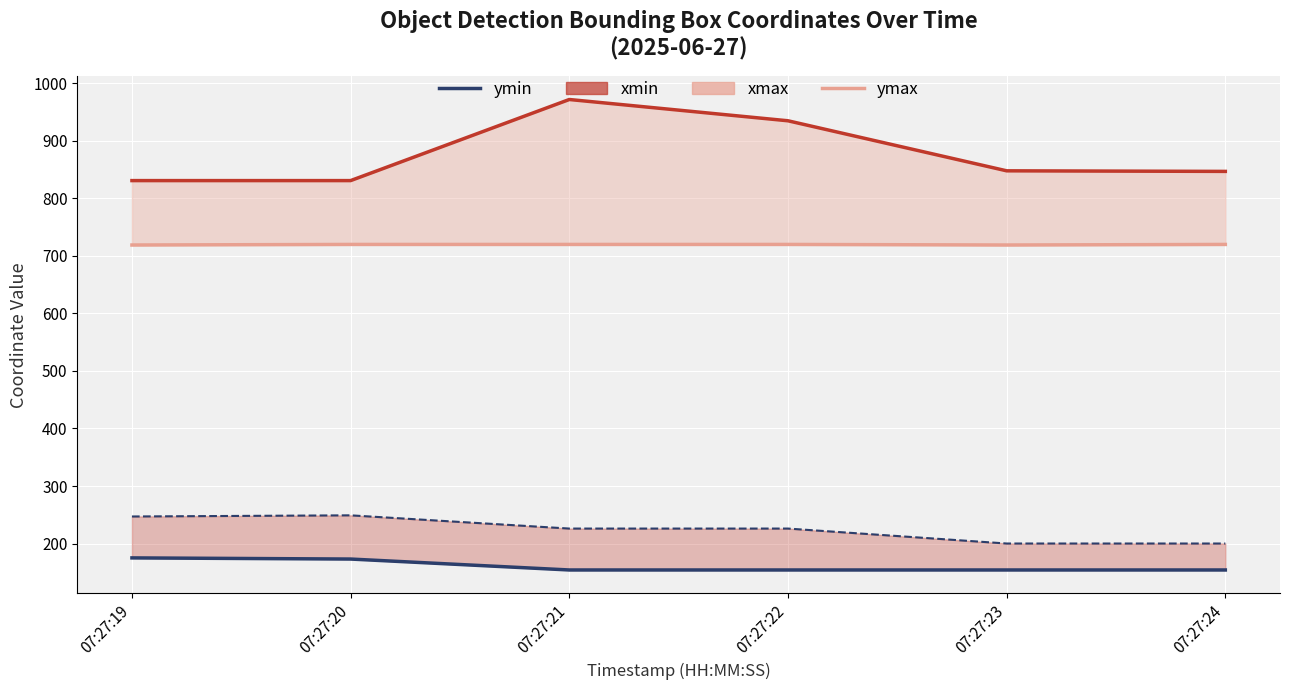

How many ymax values are between 719 and 720?

6